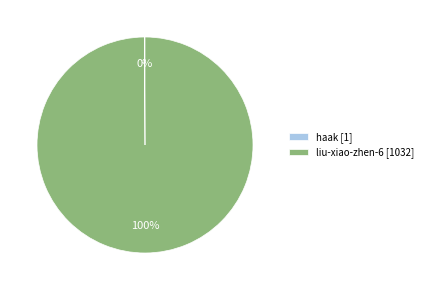

To the nearest percent, what is the difference between the largest and smallest slice percentages?

100%